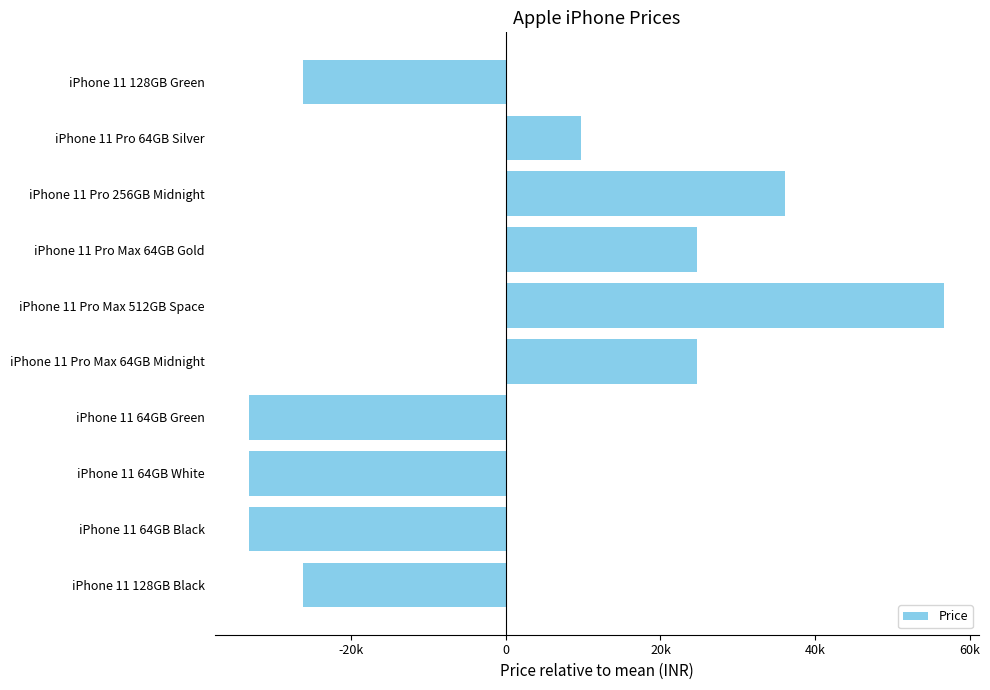

Does the chart contain stacked bars?

No